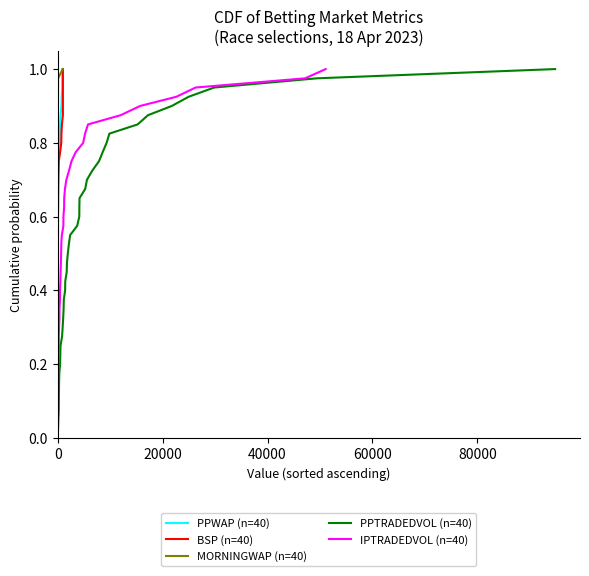

Is it true that BSP (n=40) equals 0.1 at 21?

False